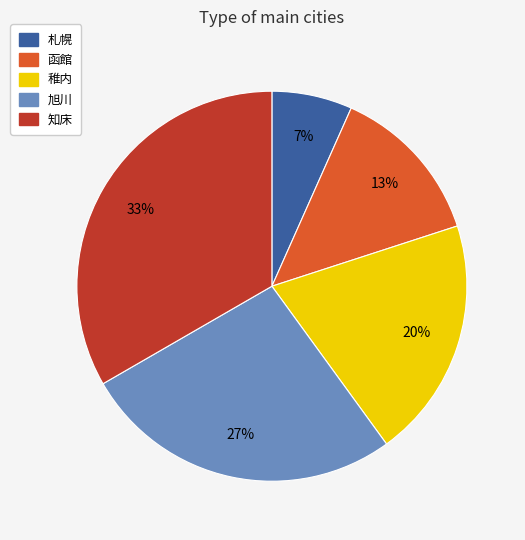

How many segments does this pie chart have?

5